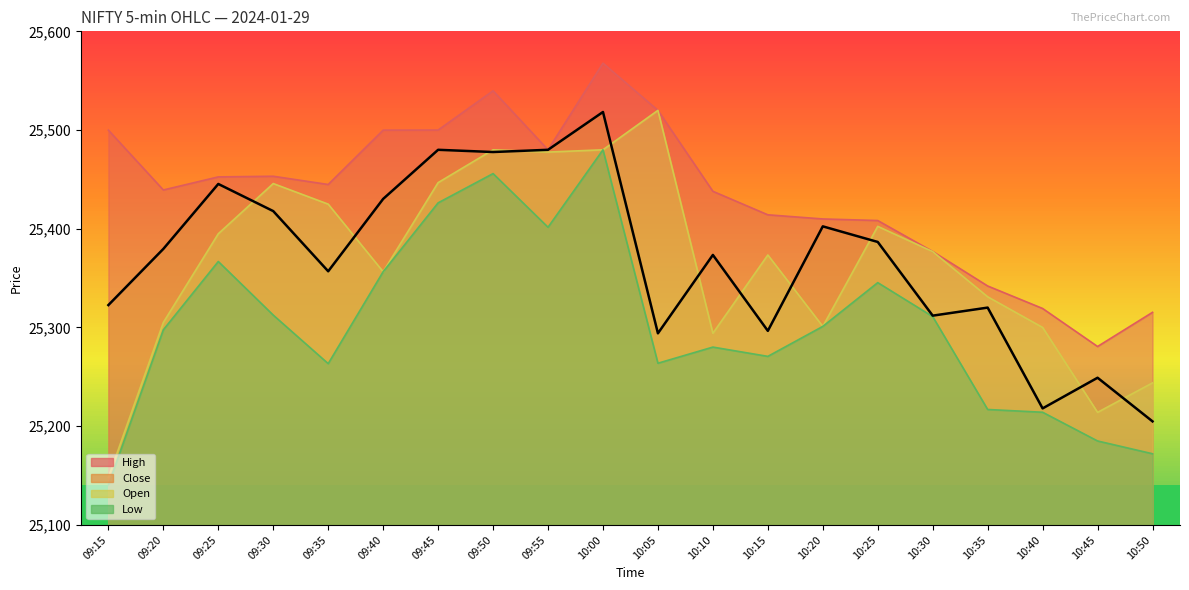

Reading right to left, extract all data points from this chart.

Close: 10:50=25204.9	10:45=25249.1	10:40=25218.0	10:35=25320.2	10:30=25312.0	10:25=25386.7	10:20=25402.5	10:15=25296.6	10:10=25373.5	10:05=25294.1	10:00=25518.3	09:55=25480.0	09:50=25477.8	09:45=25480.0	09:40=25430.2	09:35=25357.0	09:30=25417.9	09:25=25445.4	09:20=25379.6	09:15=25322.7
Open: 10:50=25243.9	10:45=25214.0	10:40=25300.0	10:35=25331.1	10:30=25376.9	10:25=25402.5	10:20=25301.1	10:15=25373.5	10:10=25294.2	10:05=25520.0	10:00=25480.0	09:55=25477.7	09:50=25480.0	09:45=25446.8	09:40=25356.5	09:35=25425.0	09:30=25445.8	09:25=25395.0	09:20=25305.1	09:15=25148.0
High: 10:50=25315.3	10:45=25280.8	10:40=25319.2	10:35=25342.0	10:30=25377.0	10:25=25408.3	10:20=25410.0	10:15=25414.2	10:10=25438.0	10:05=25520.0	10:00=25567.8	09:55=25480.0	09:50=25539.8	09:45=25500.0	09:40=25499.9	09:35=25444.8	09:30=25453.2	09:25=25452.5	09:20=25439.3	09:15=25499.9
Low: 10:50=25172.1	10:45=25185.0	10:40=25214.2	10:35=25217.0	10:30=25311.0	10:25=25345.5	10:20=25301.1	10:15=25270.8	10:10=25280.2	10:05=25263.8	10:00=25480.0	09:55=25401.5	09:50=25455.9	09:45=25426.2	09:40=25356.5	09:35=25263.4	09:30=25312.5	09:25=25366.8	09:20=25297.7	09:15=25140.3